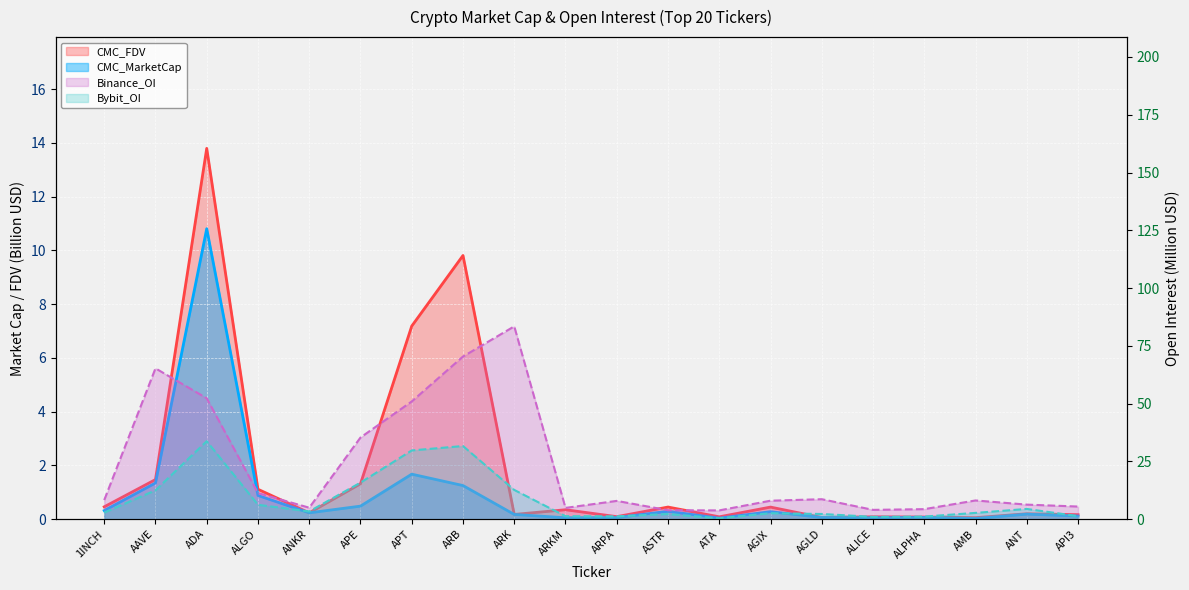

True or false: Bybit_OI and CMC_FDV cross at least once.

False